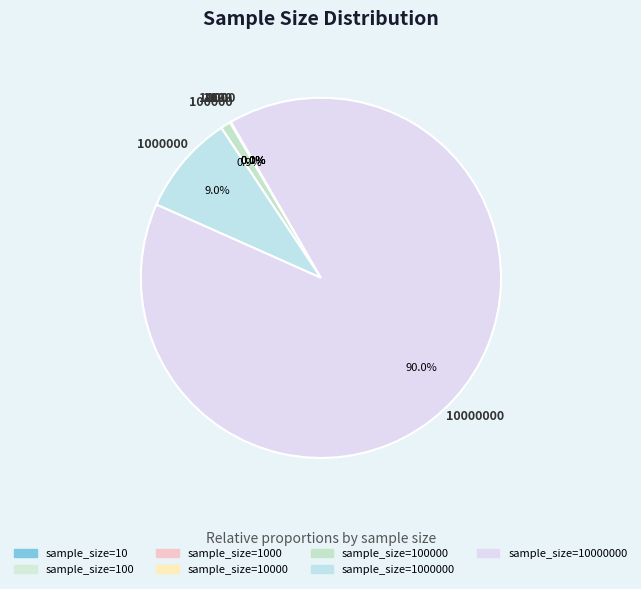

Count the number of slices in the pie.

7